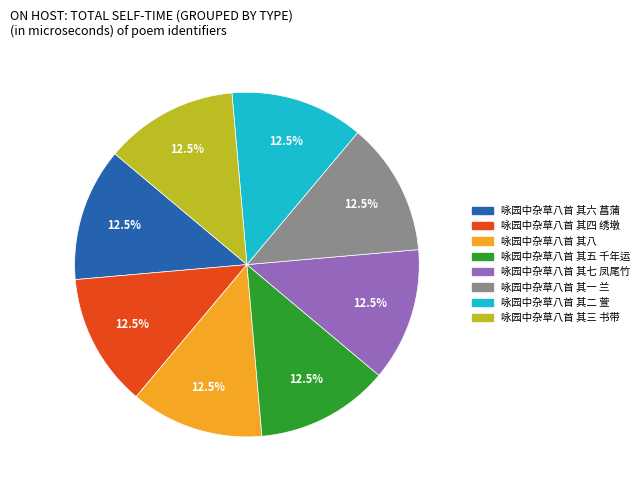

Is there any slice that represents more than half of the pie?

No